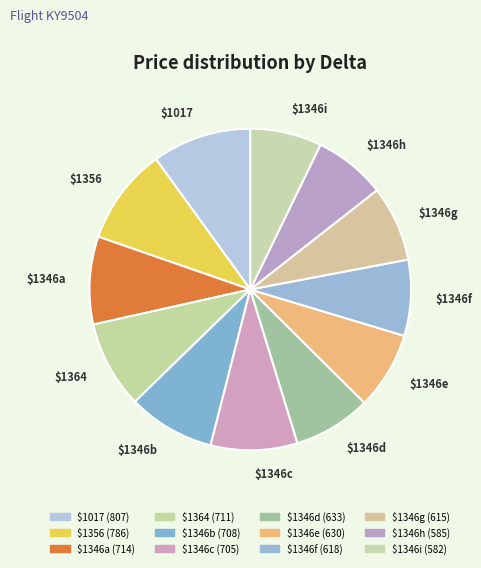

True or false: $1346g accounts for 8% of the total.

True